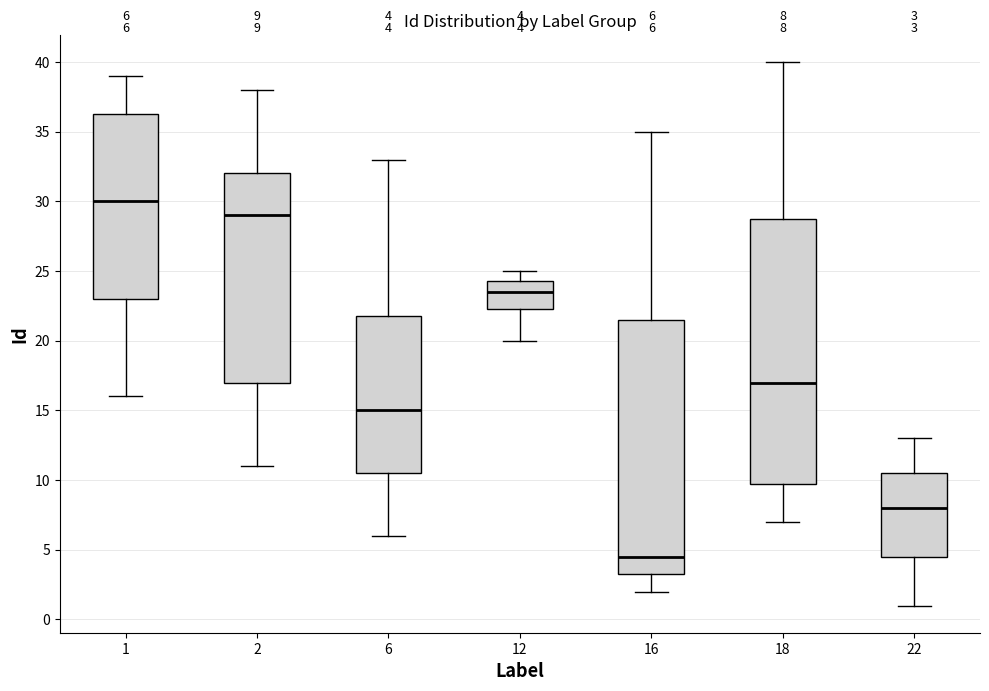

Comparing the boxes themselves (not the whiskers), which one is the tallest?

18